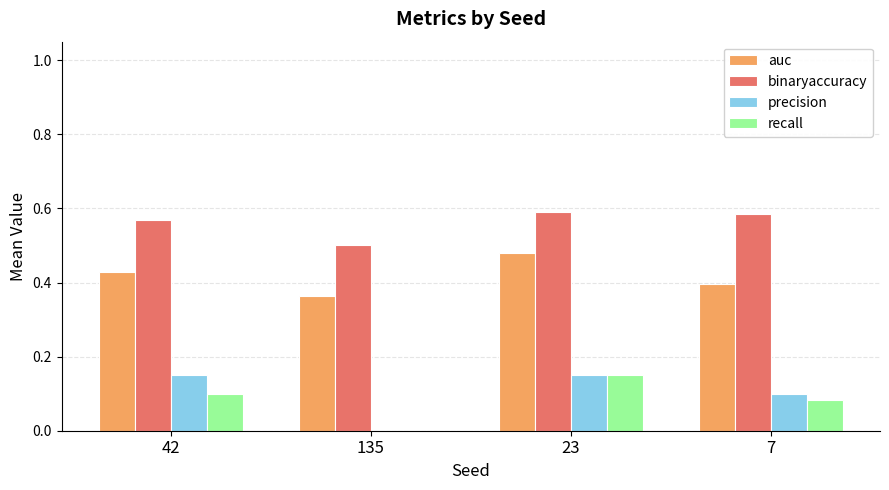

True or false: binaryaccuracy has a value of 0.2 at 7.

False